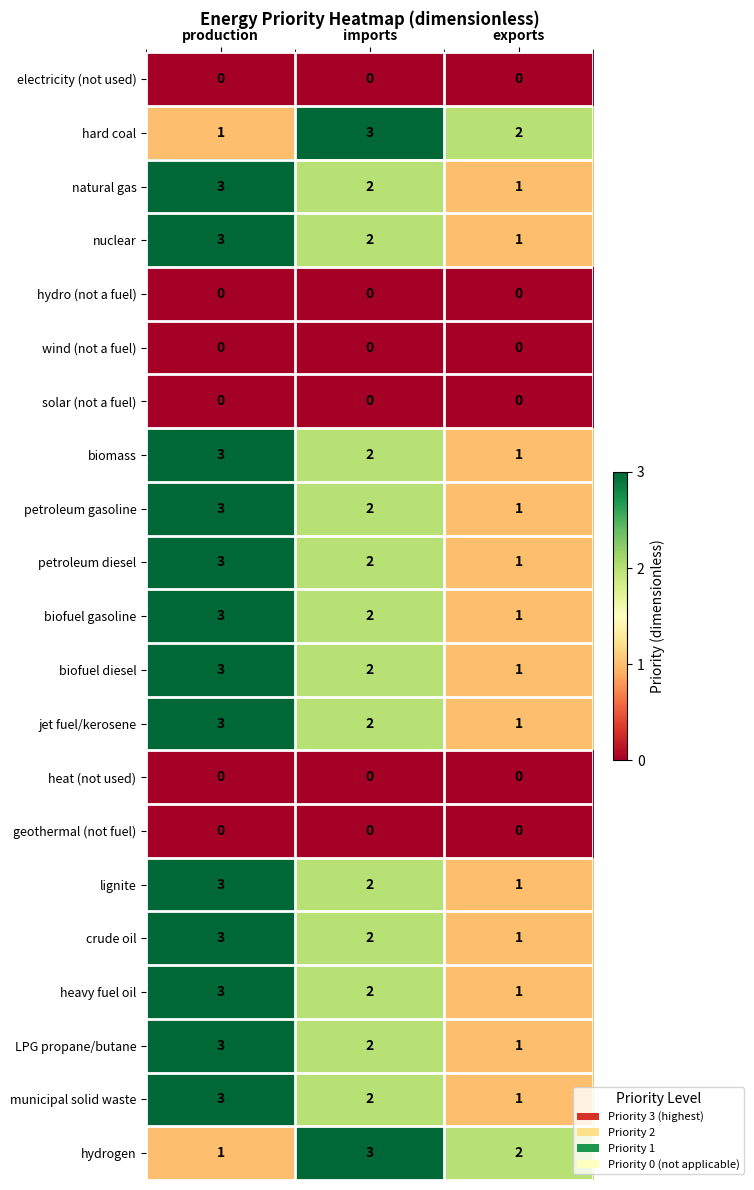

Count the number of categories in the chart.

3